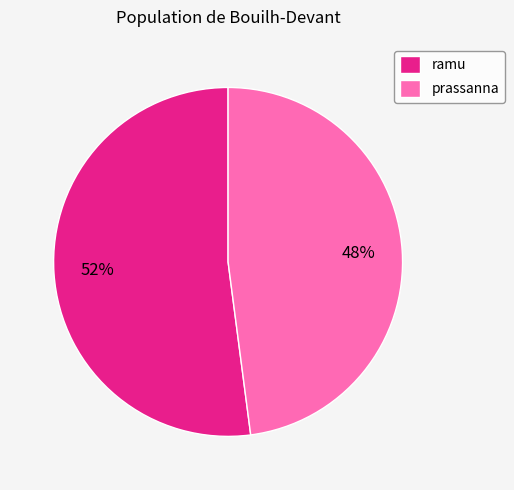

To the nearest percent, what is the average slice percentage?

50%